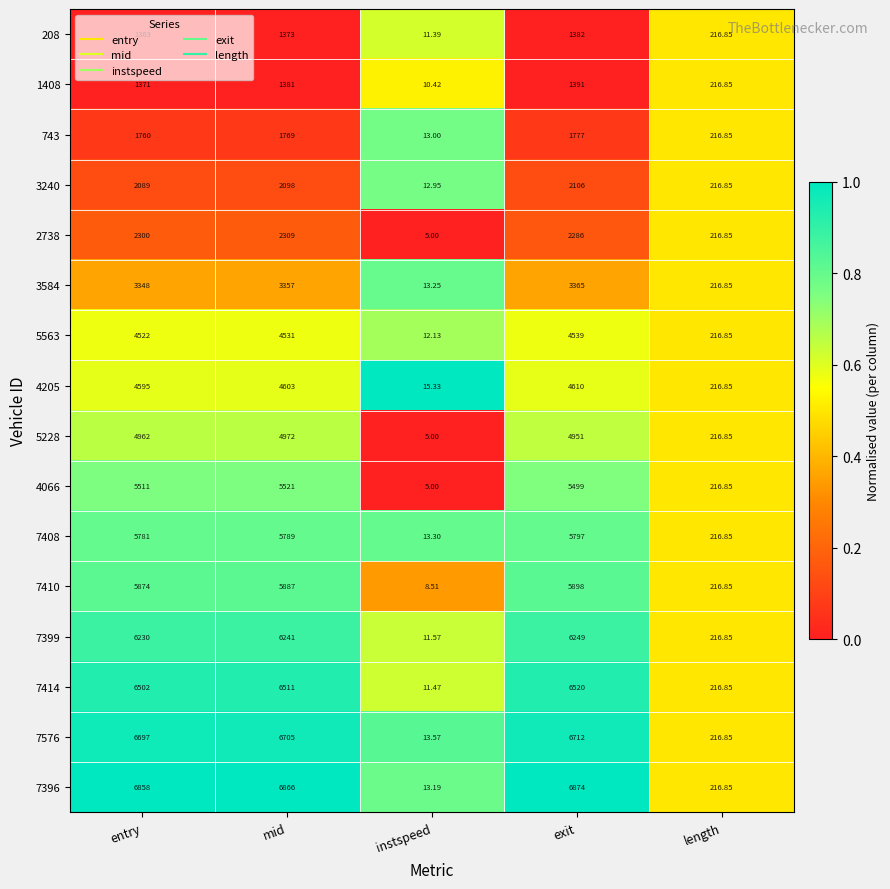

Rank the categories by 208 value from highest to lowest.

exit, mid, entry, length, instspeed